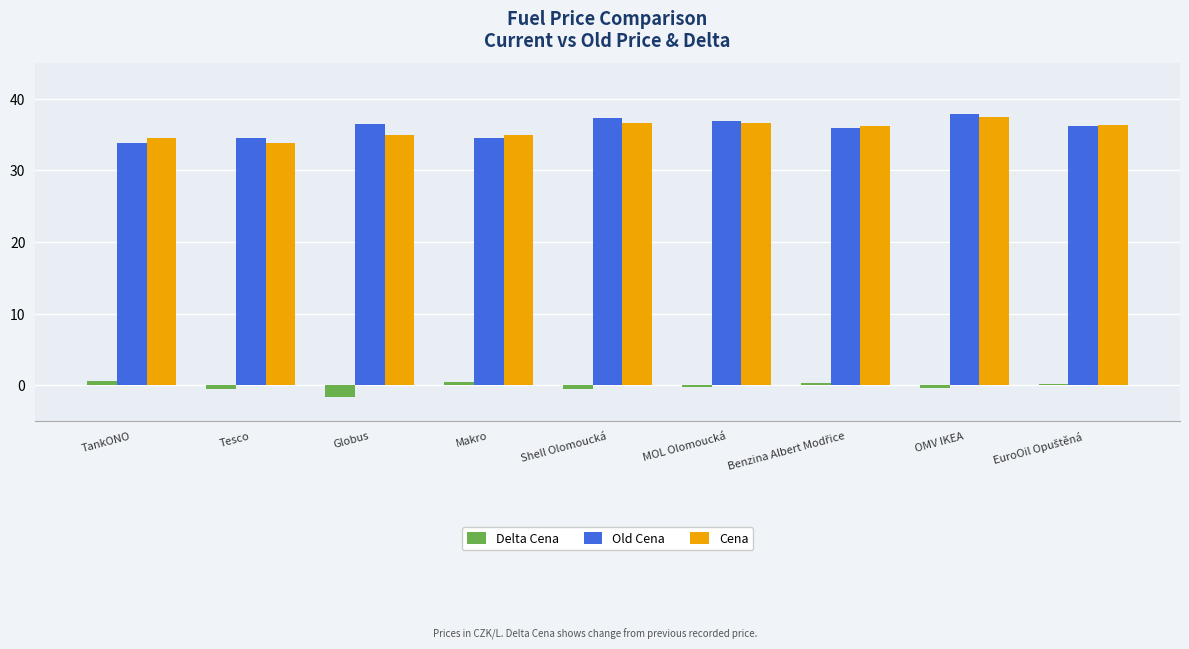

How many bars are there in total?

27